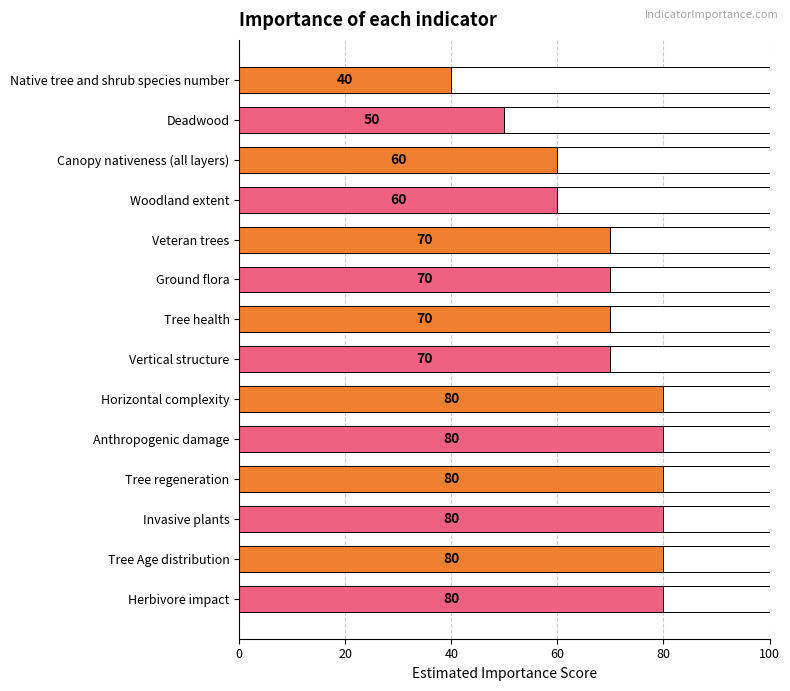

Approximately how many times larger is the value at Woodland extent compared to Tree regeneration?

0.8